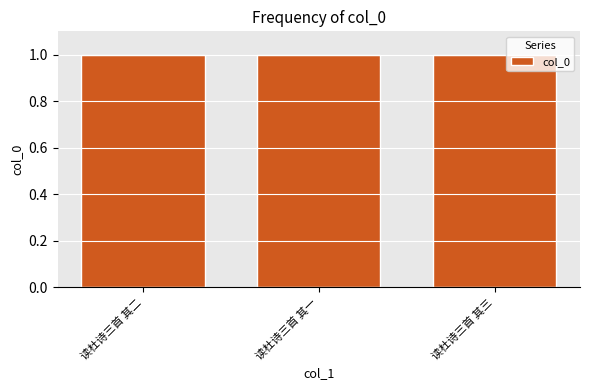

What is the average value?

1.0